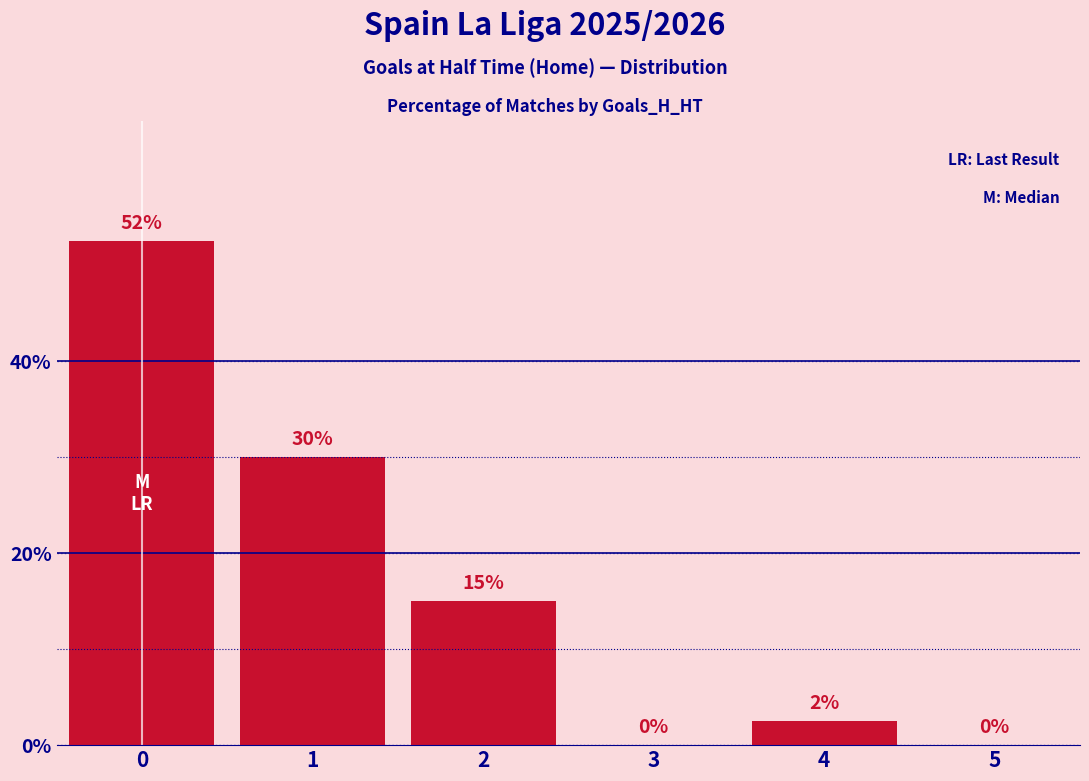

Which has a higher value, 5 or 4?

4